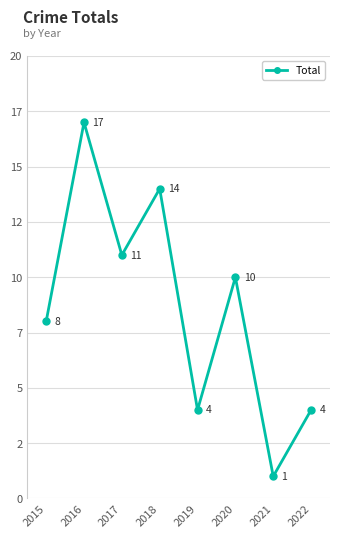

Is this an area chart (filled region under the line)?

No